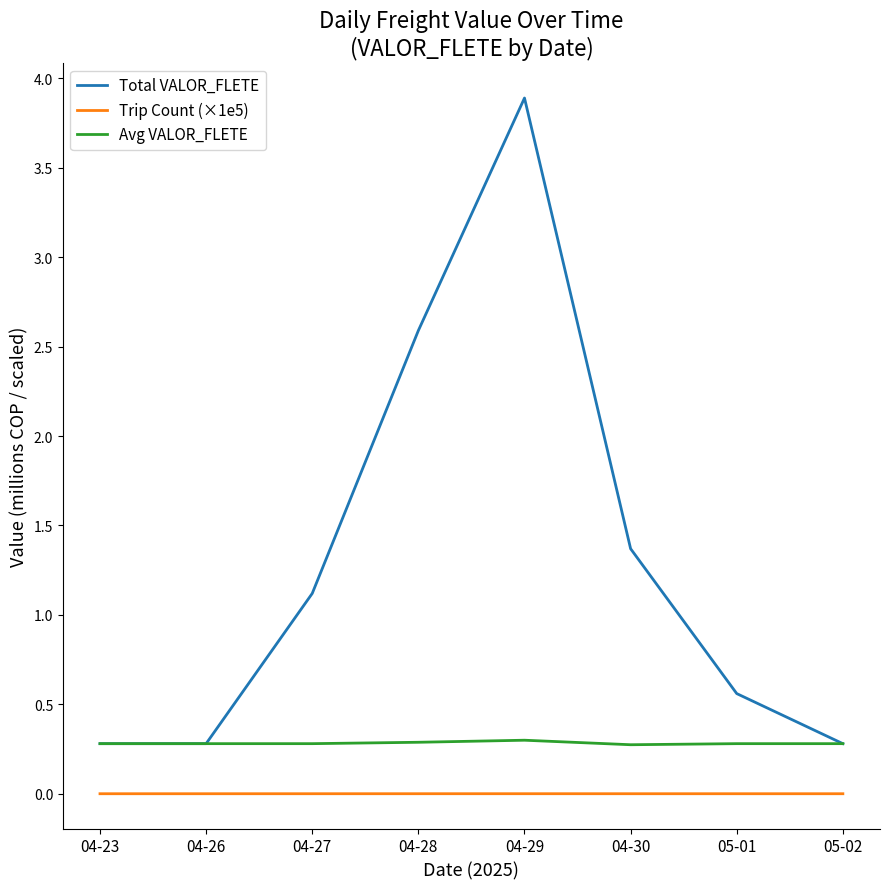

How many lines are shown in the chart?

3